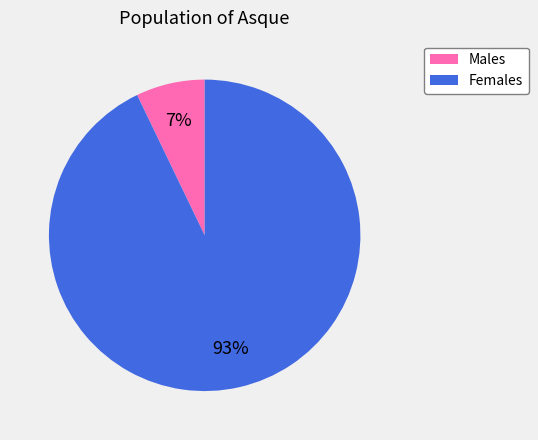

Rank the categories by value from highest to lowest.

Females, Males